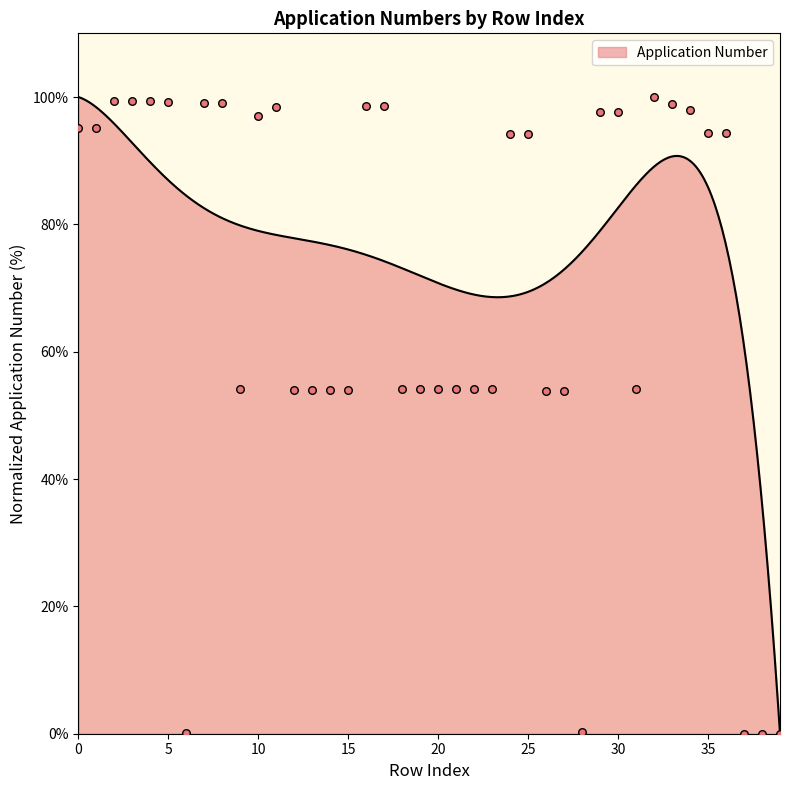

Which has a higher value, 22 or 36?

36